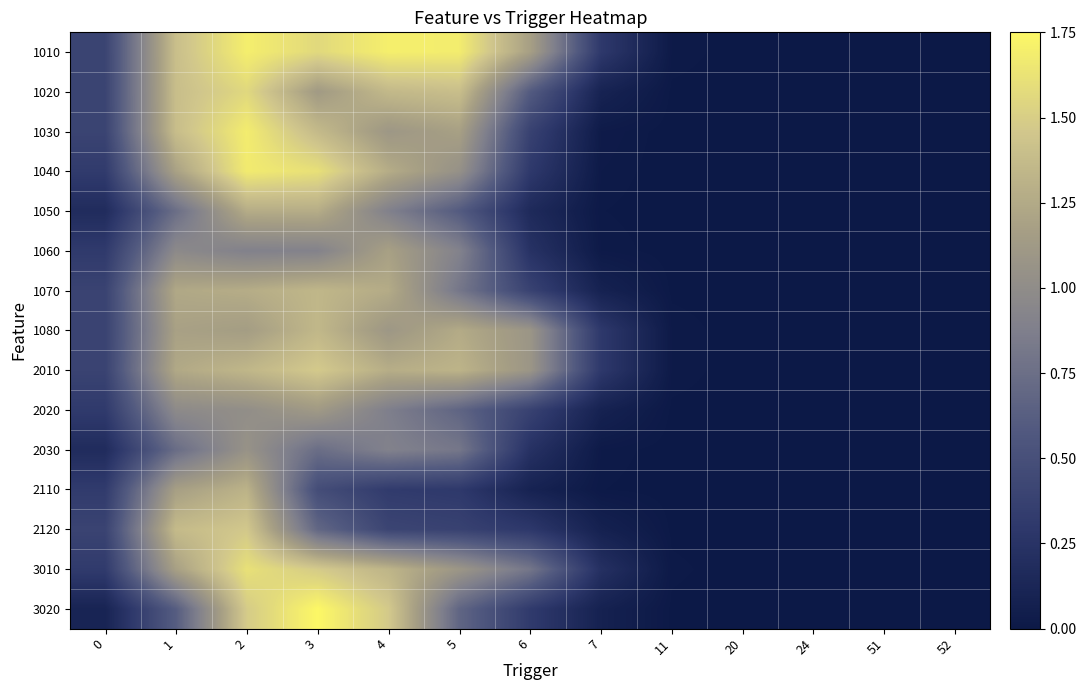

At 2, list the series in order from largest to smallest.

1010, 1030, 1040, 3010, 1020, 3020, 2120, 2010, 2110, 1070, 1050, 1080, 2030, 2020, 1060